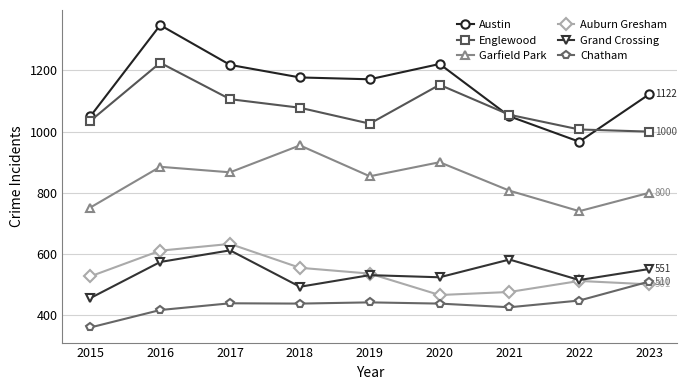

True or false: Auburn Gresham and Englewood cross at least once.

False